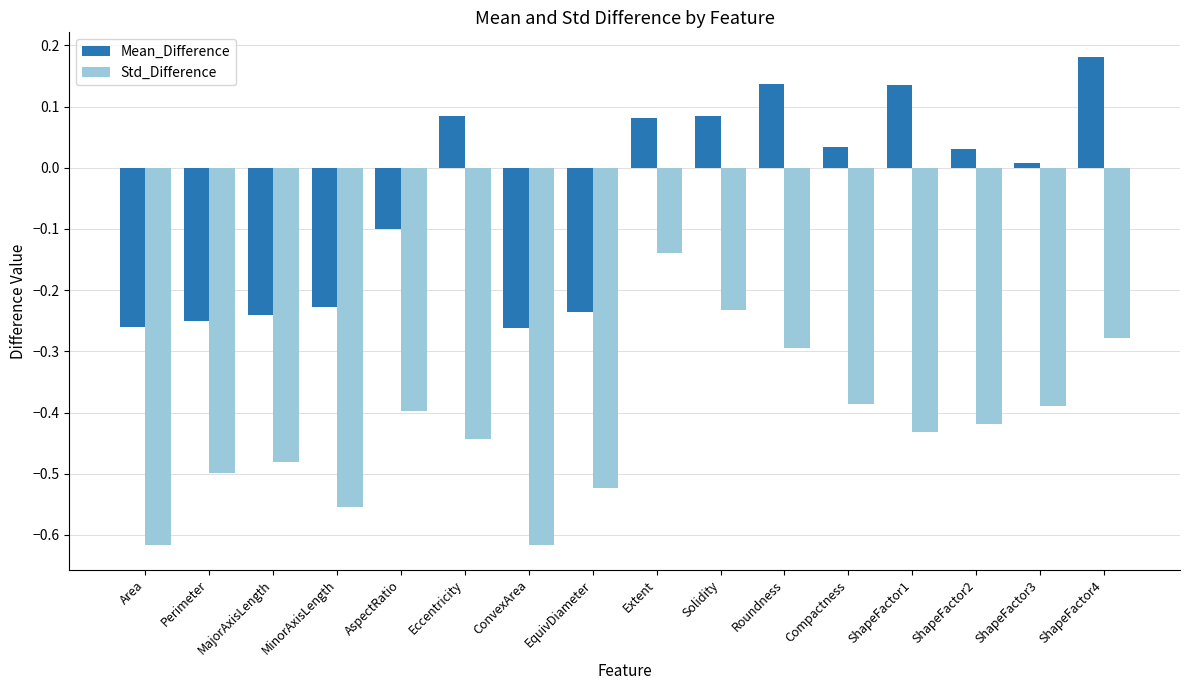

What is the sum of the Std_Difference values at MinorAxisLength and AspectRatio?

-1.0